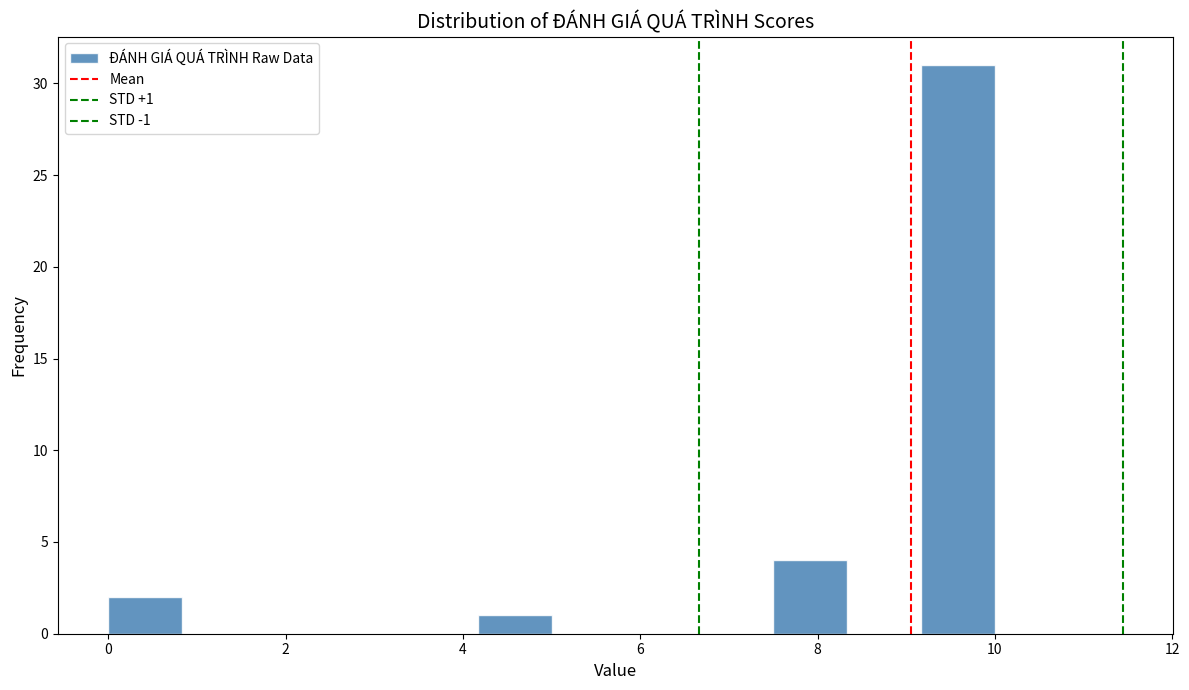

Over which range of the x-axis is the bar tallest?

9.2 to 10.0